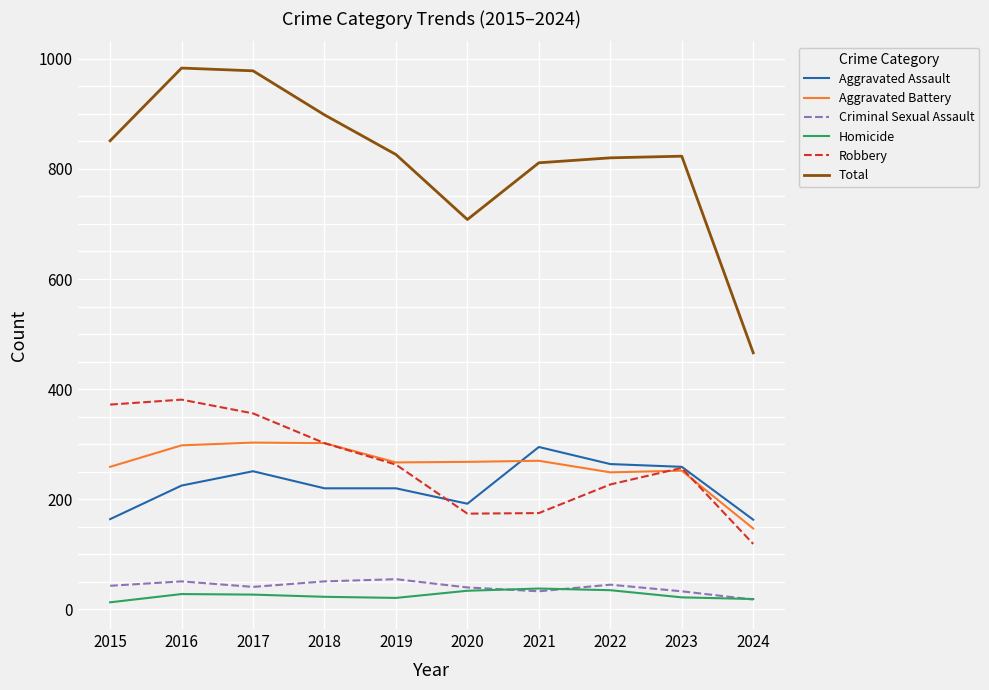

In Aggravated Battery, how many points are lower than both neighbors (excluding endpoints)?

2